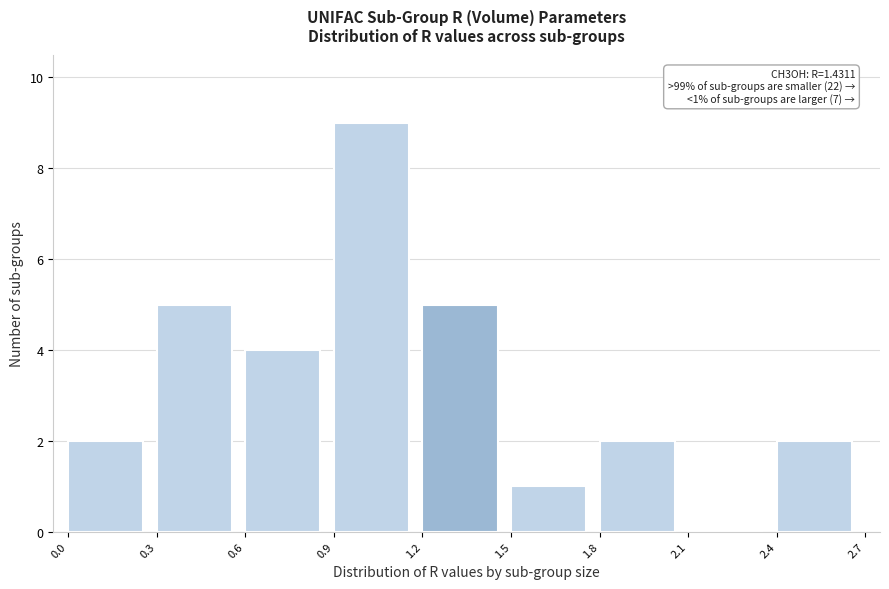

Which range on the x-axis has the tallest bar?

0.9 to 1.2